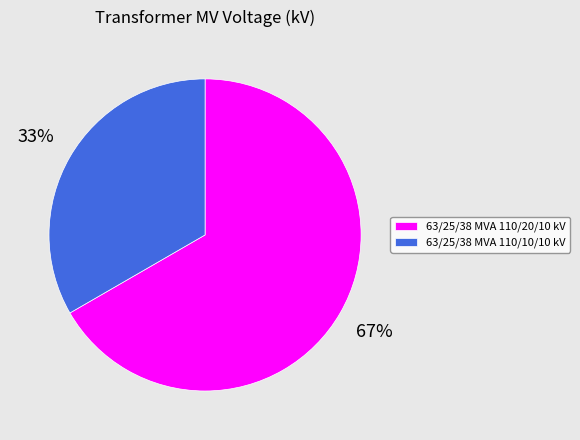

How many segments does this pie chart have?

2